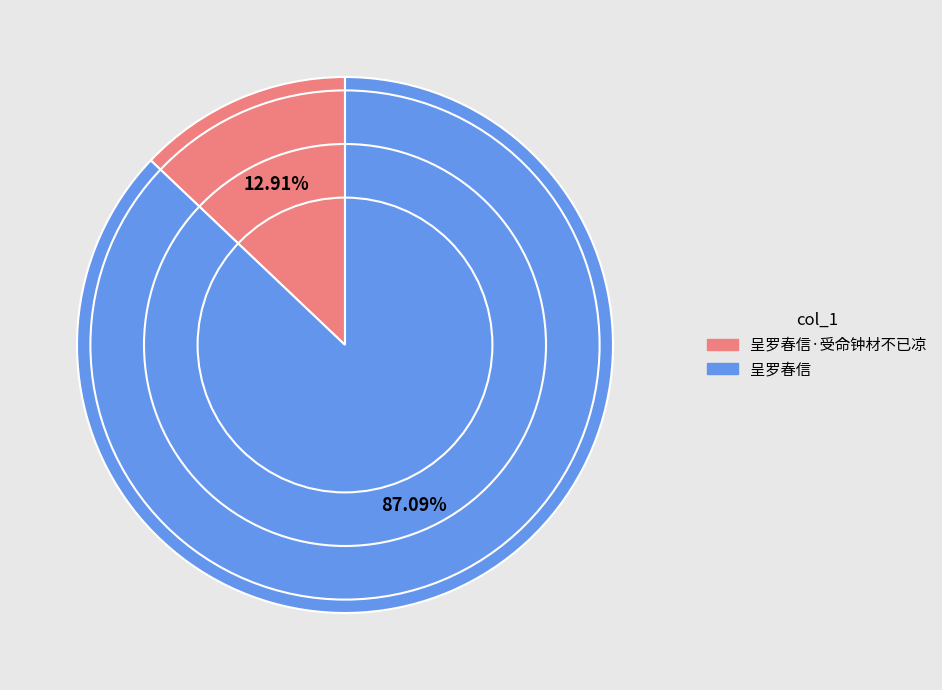

Rank the categories by value from highest to lowest.

呈罗春信, 呈罗春信·受命钟材不已凉